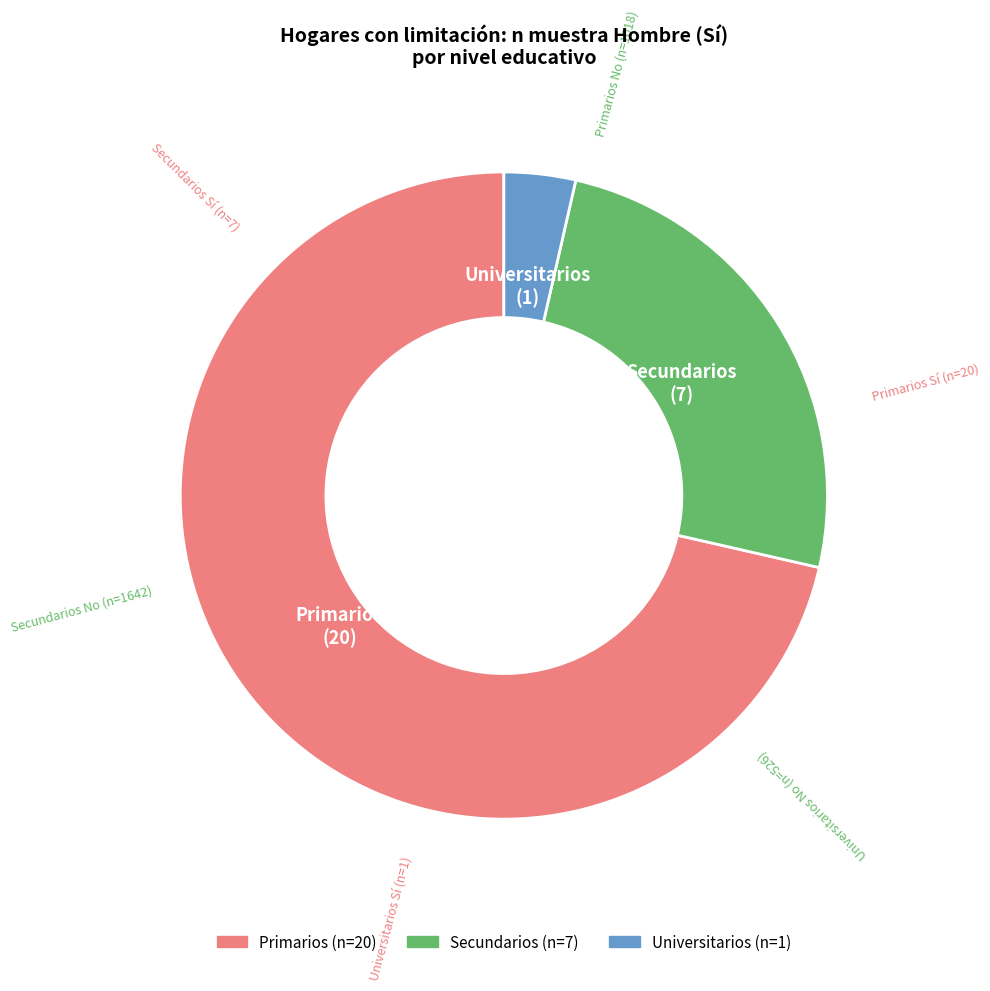

What is the smallest slice in the pie chart?

Universitarios